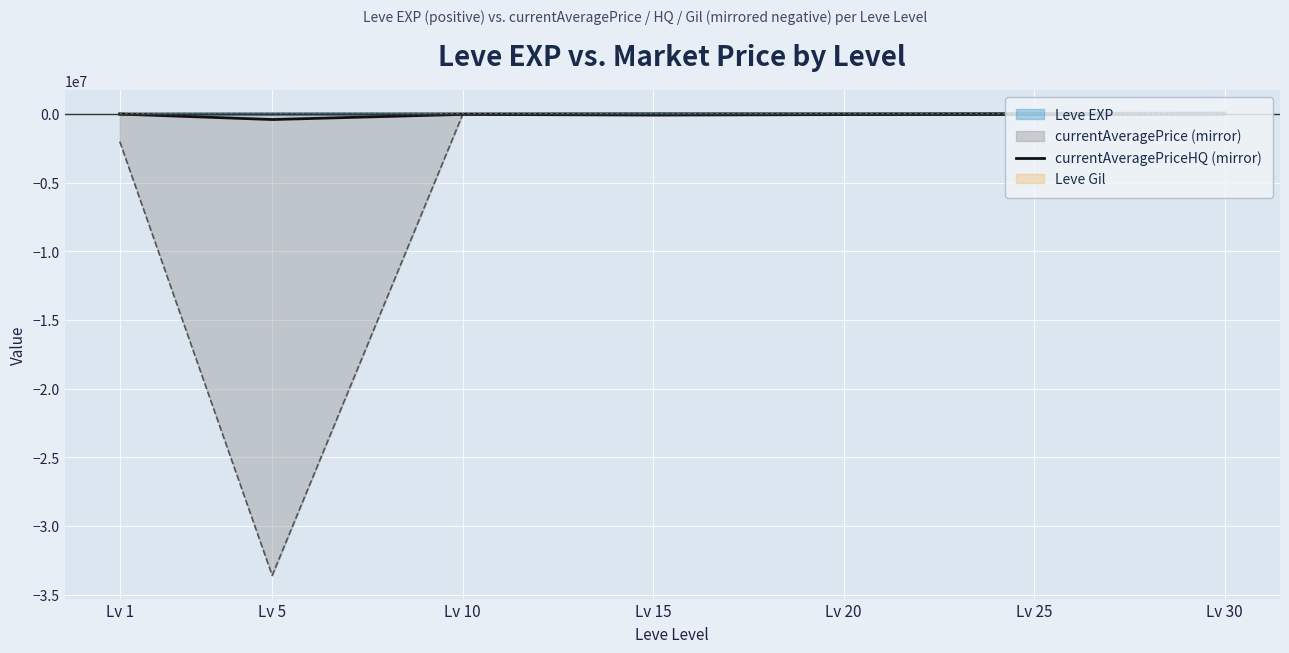

The chart shows a value of 217663 at Lv 1. True or false?

False